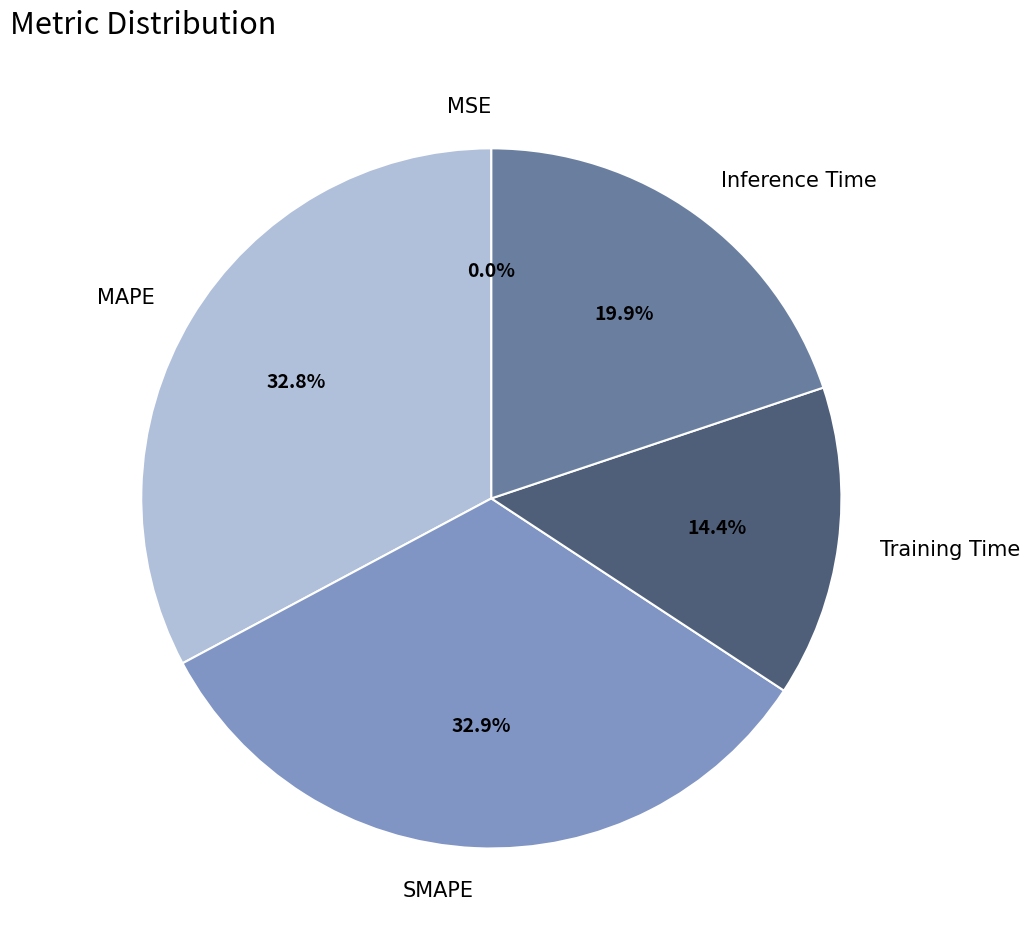

To the nearest percent, what portion does MAPE represent?

33%